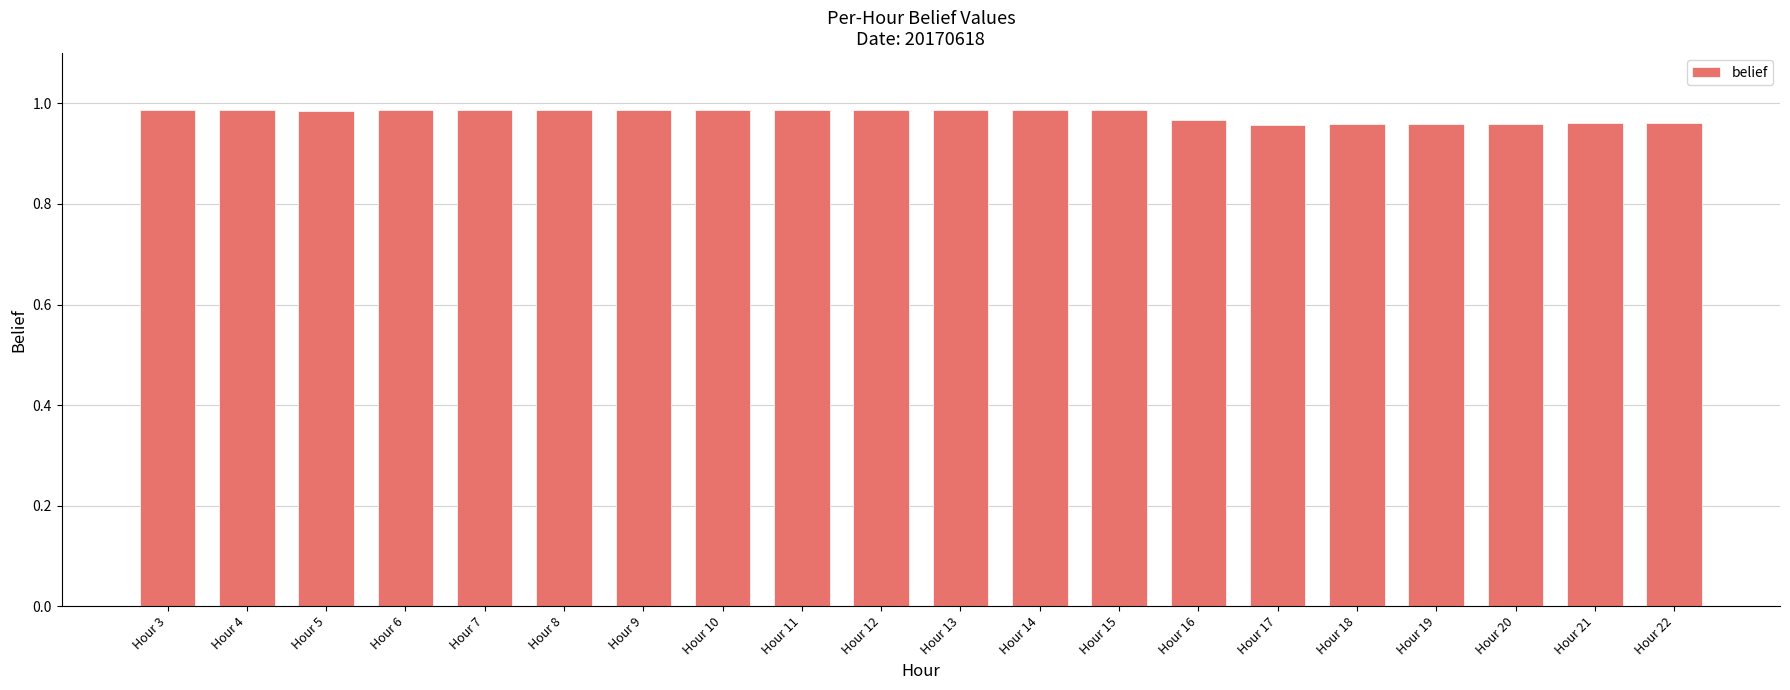

Which has a higher value, Hour 19 or Hour 11?

Hour 11